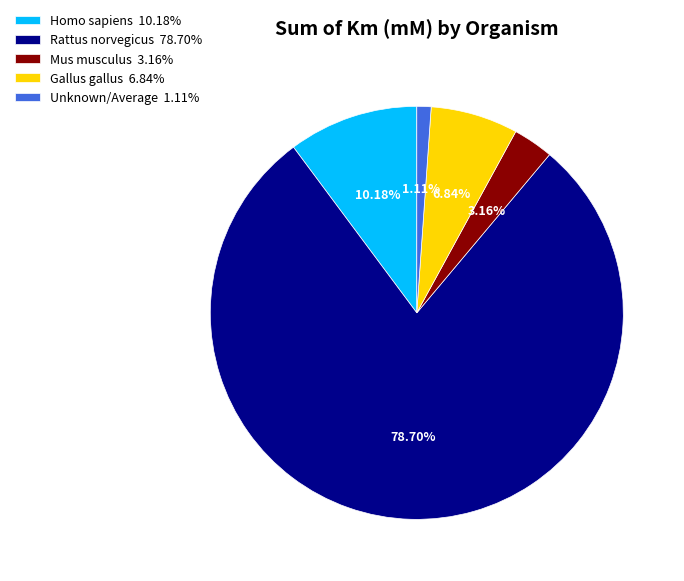

Is there a majority slice in this chart?

Yes